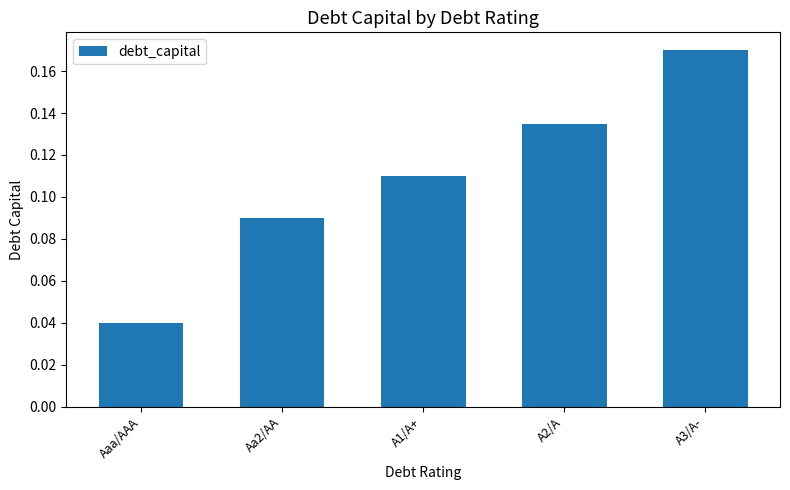

What is the sum of all values?

0.5